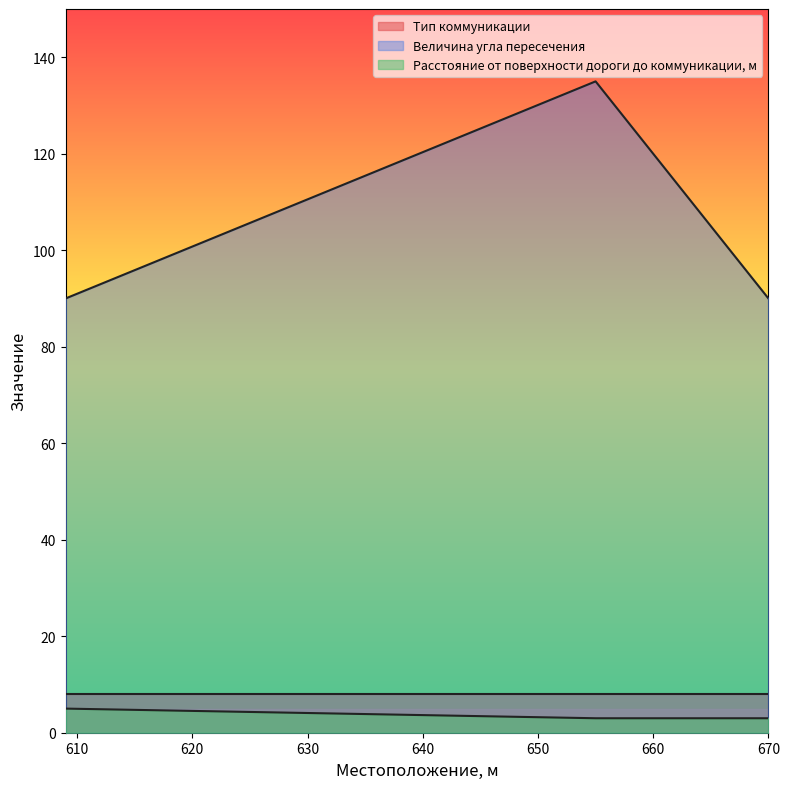

What is the maximum value for Расстояние от поверхности дороги до коммуникации, м?

5